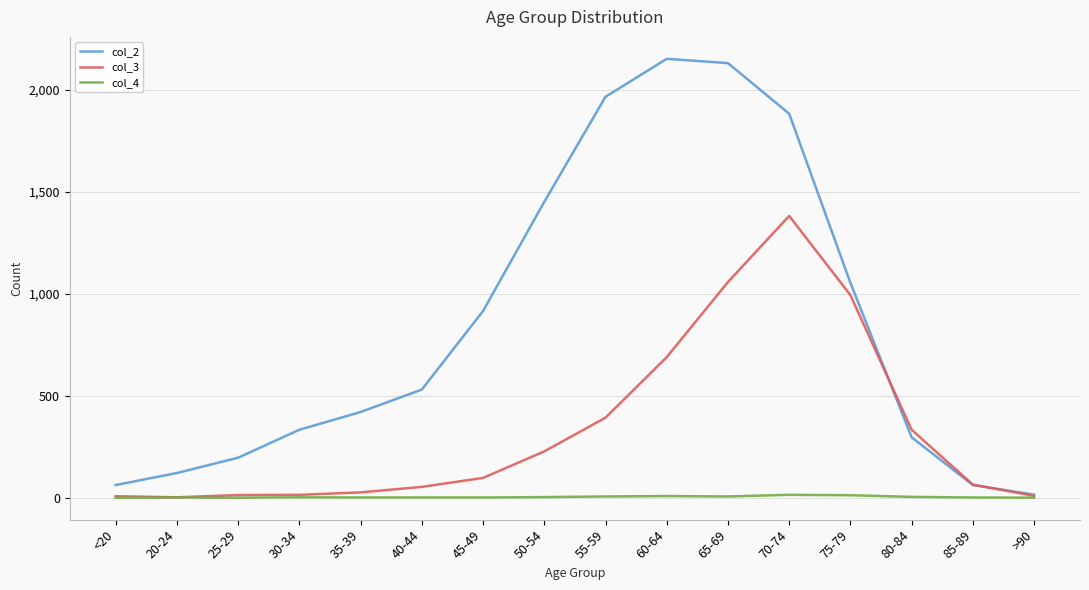

At which category is the sum across all series the highest?

70-74